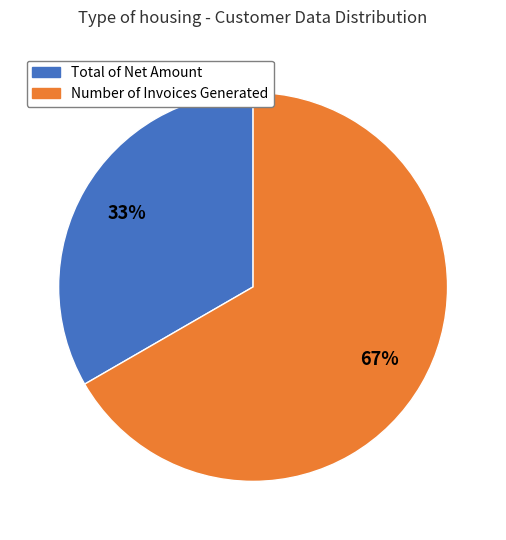

How many segments does this pie chart have?

2